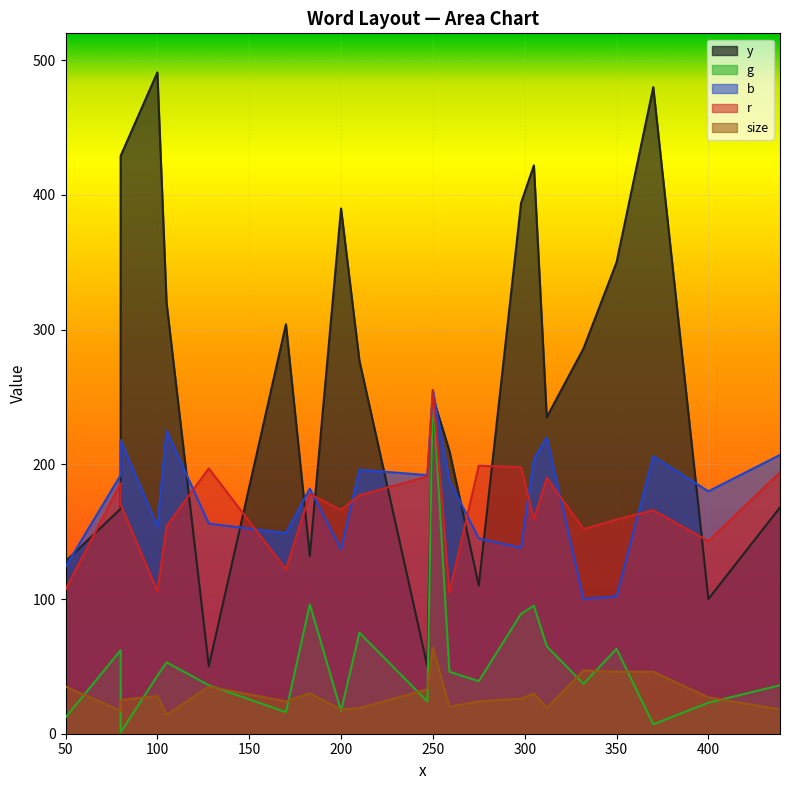

What is the spread (max minus min) of values at 170?

288